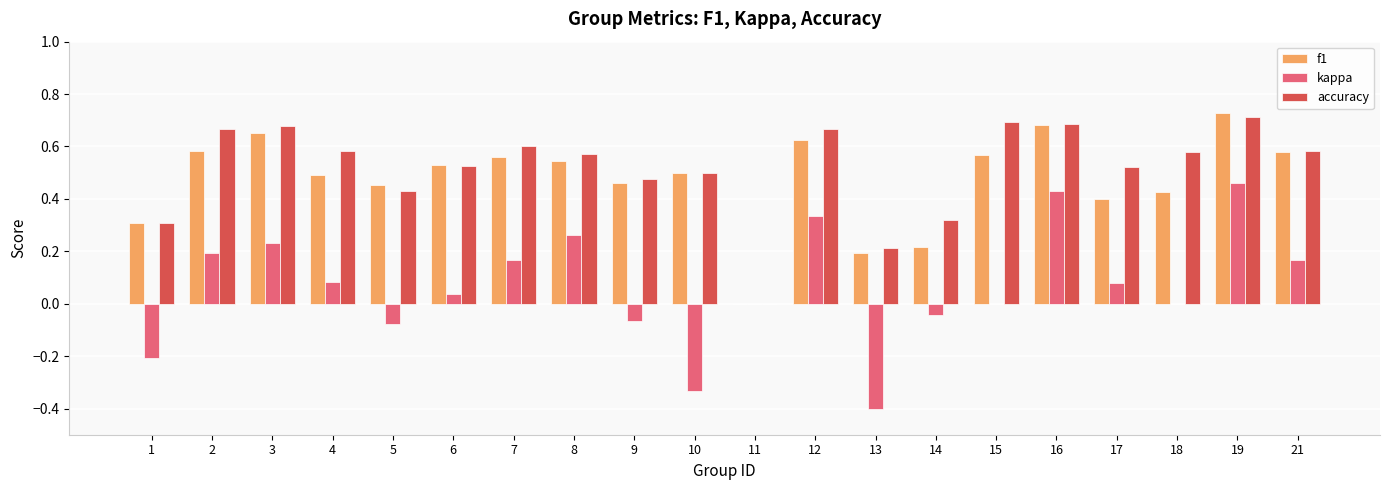

Which label corresponds to the largest value in the chart?

19